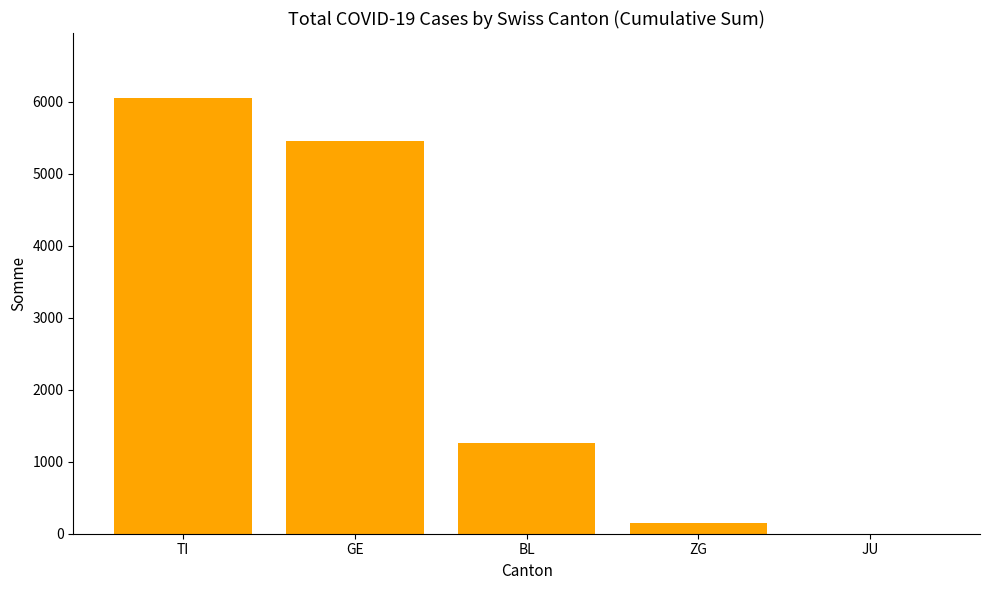

Are the bars horizontal?

No